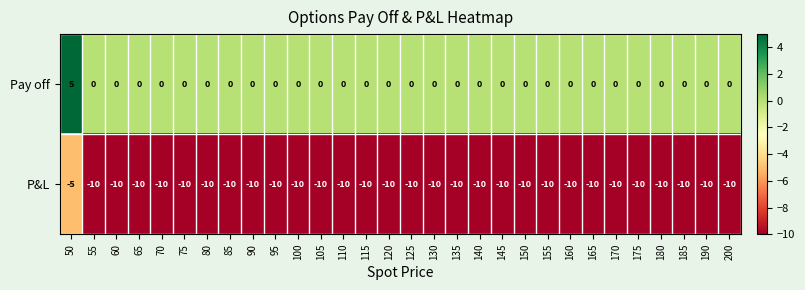

At which category is the sum across all series the highest?

50